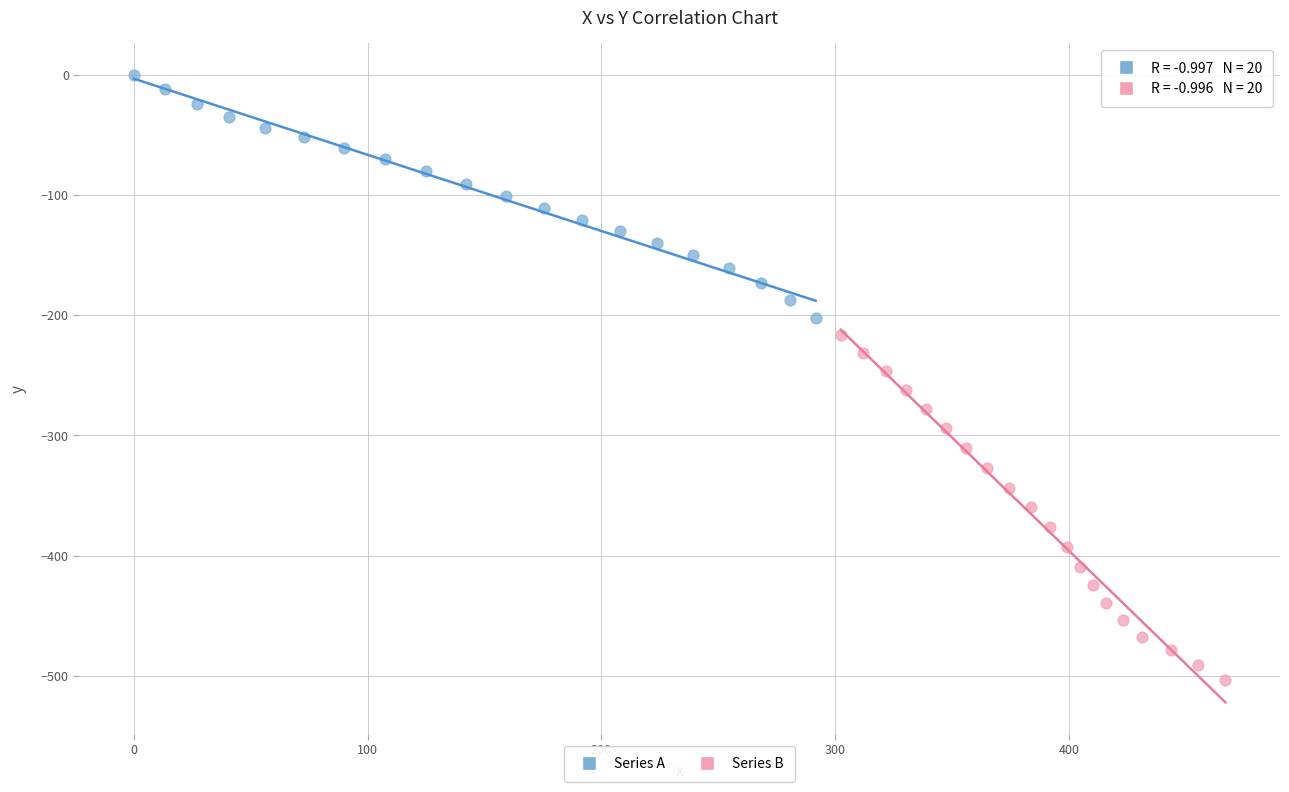

Which series has the widest spread of Y values?

Series B